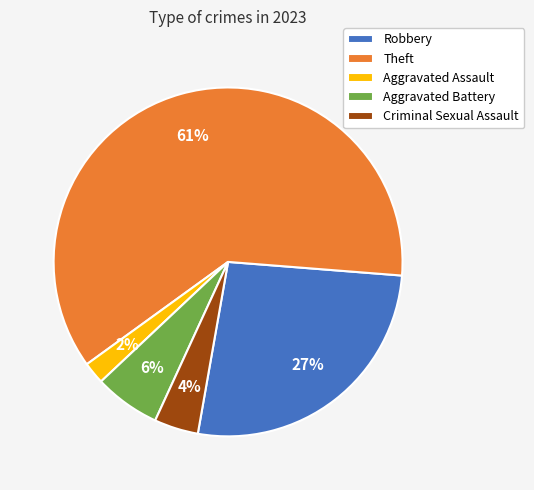

The Theft slice represents 68% of the pie. True or false?

False